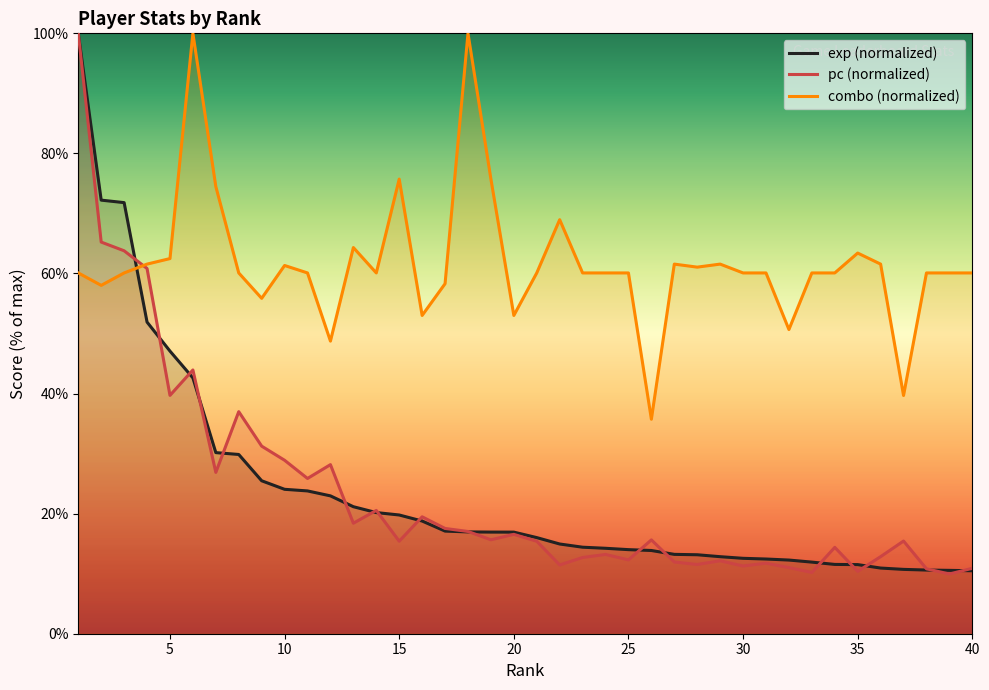

True or false: combo (normalized) and exp (normalized) intersect in this chart.

True